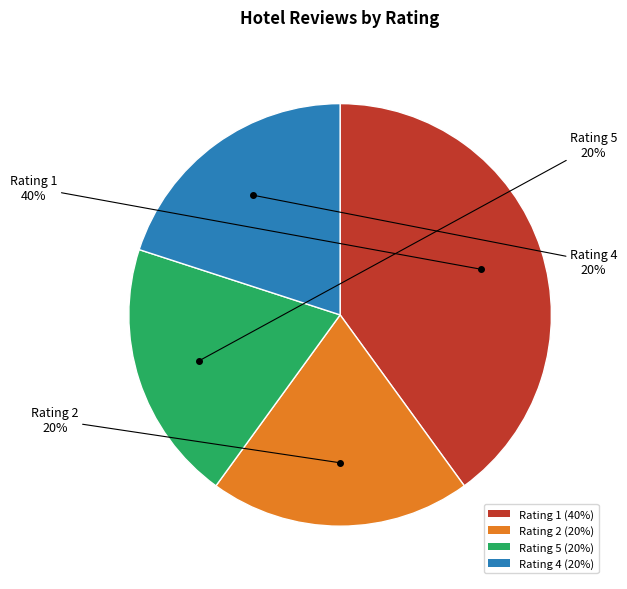

Is the sum of Rating 5 and Rating 2 greater than half?

No